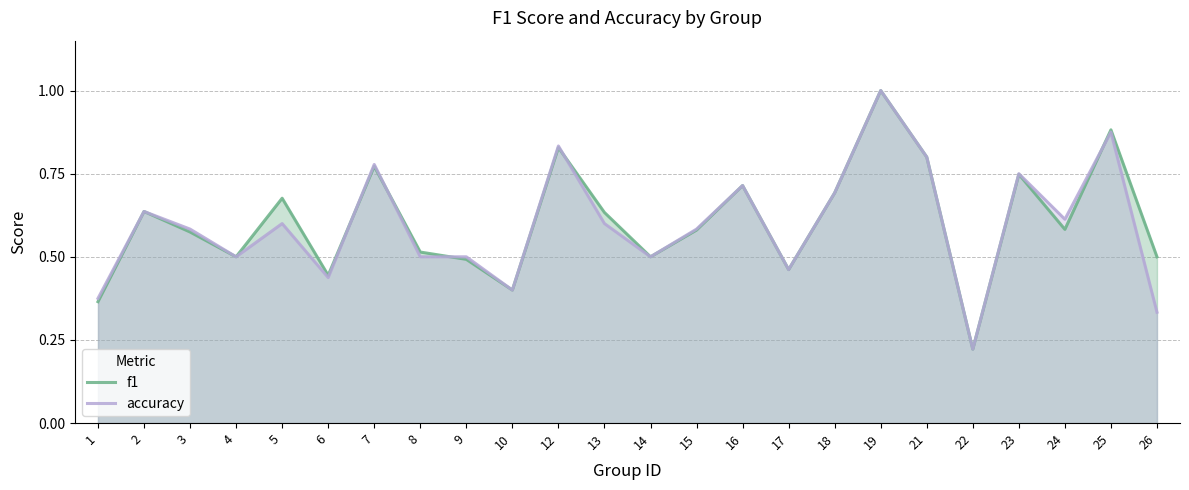

Reading right to left, list all the values displayed in this chart.

f1: 0.5	0.9	0.6	0.7	0.2	0.8	1.0	0.7	0.5	0.7	0.6	0.5	0.6	0.8	0.4	0.5	0.5	0.8	0.4	0.7	0.5	0.6	0.6	0.4
accuracy: 0.3	0.9	0.6	0.8	0.2	0.8	1.0	0.7	0.5	0.7	0.6	0.5	0.6	0.8	0.4	0.5	0.5	0.8	0.4	0.6	0.5	0.6	0.6	0.4